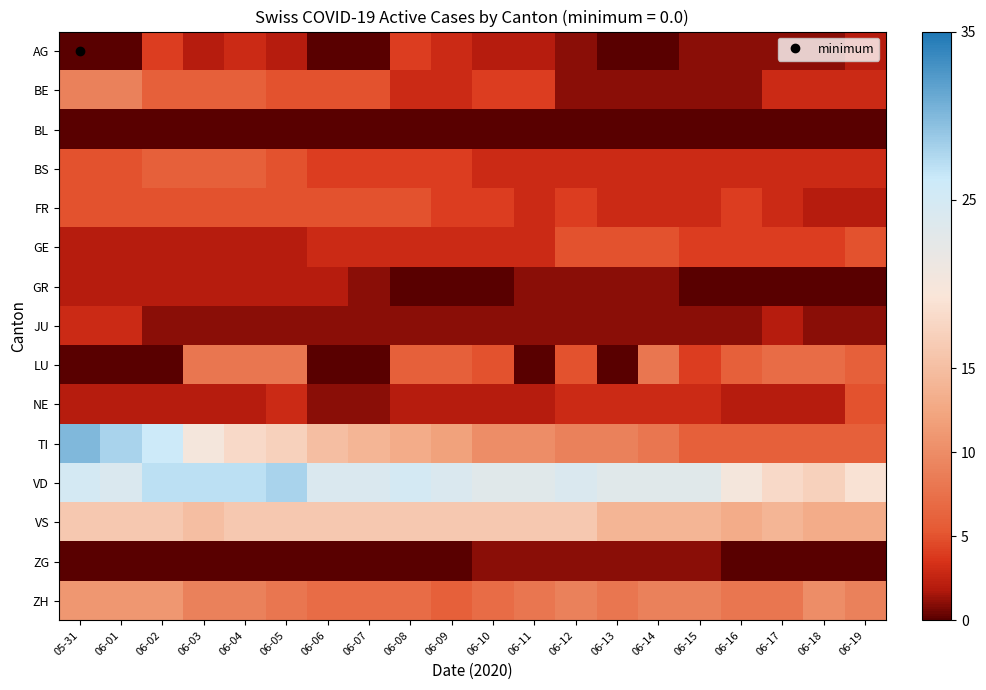

How many distinct data groups are displayed?

15